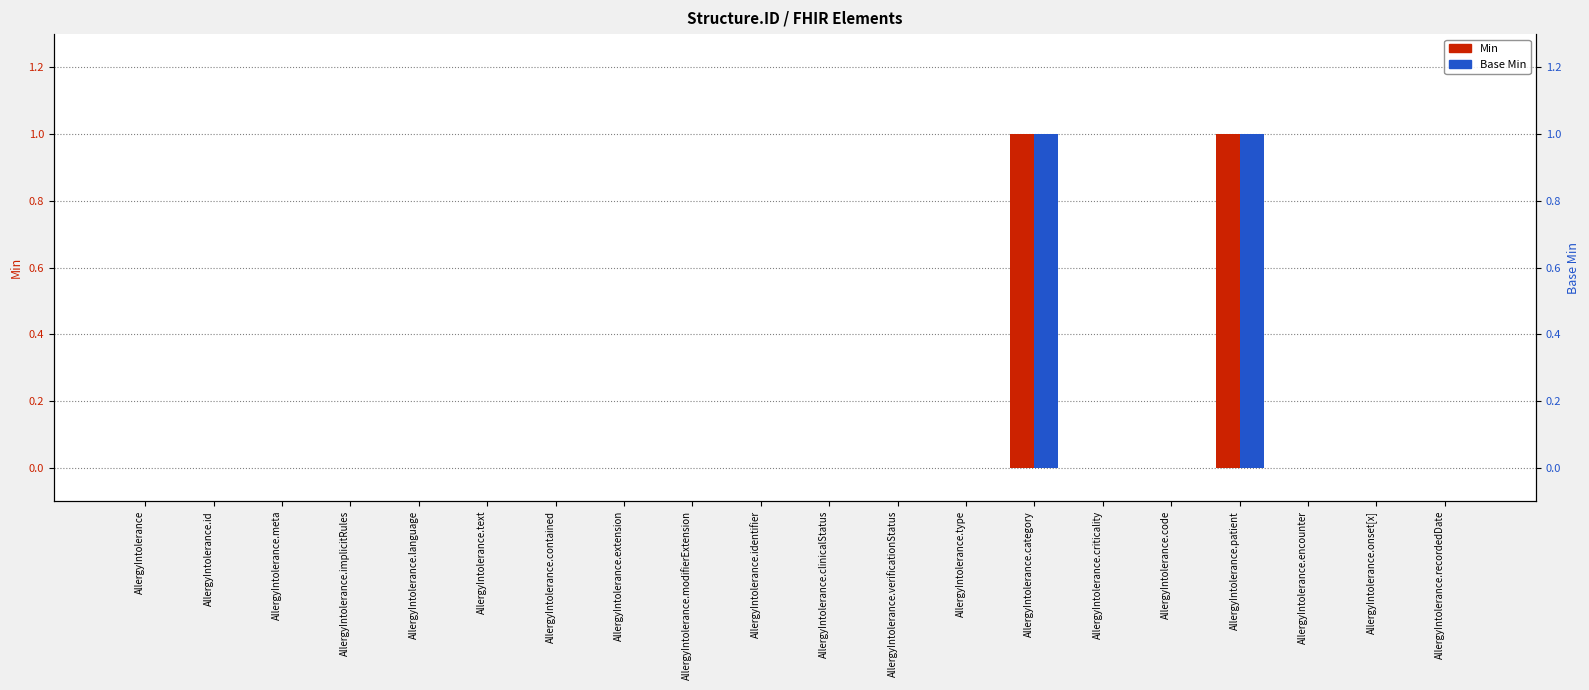

How many categories are shown in the chart?

20